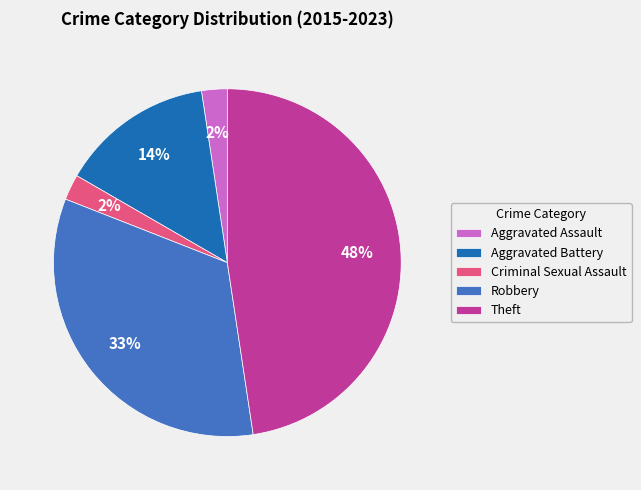

Which slice is the largest?

Theft